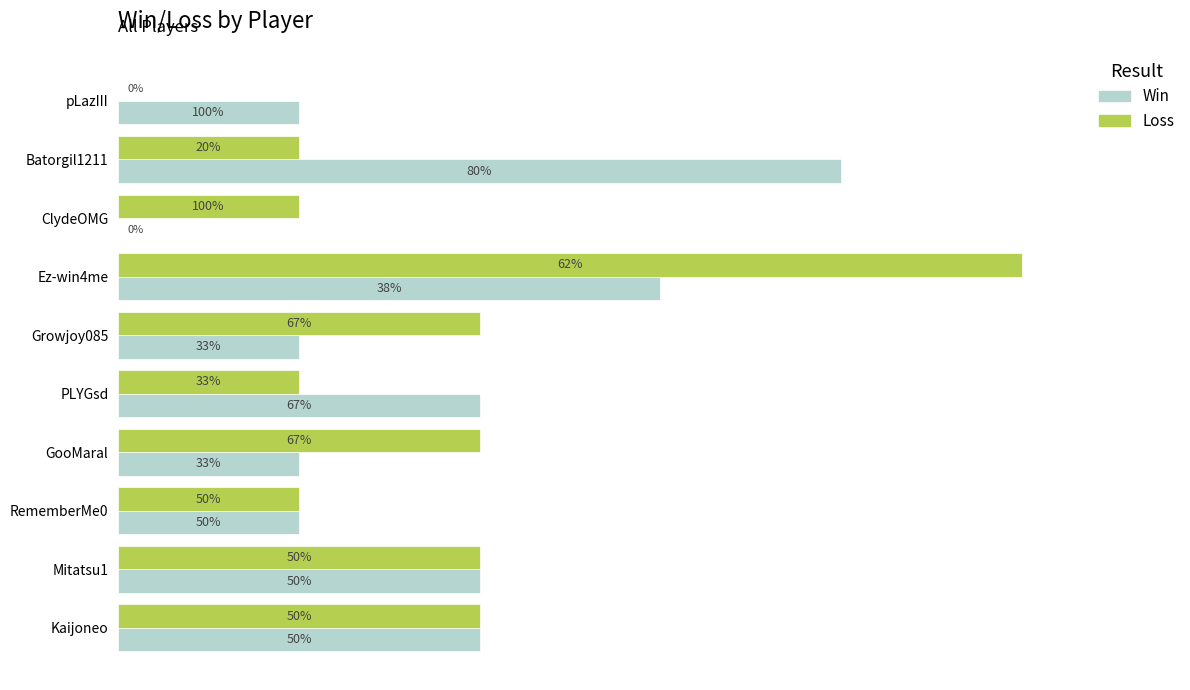

What are all the series names shown in the legend?

Win, Loss